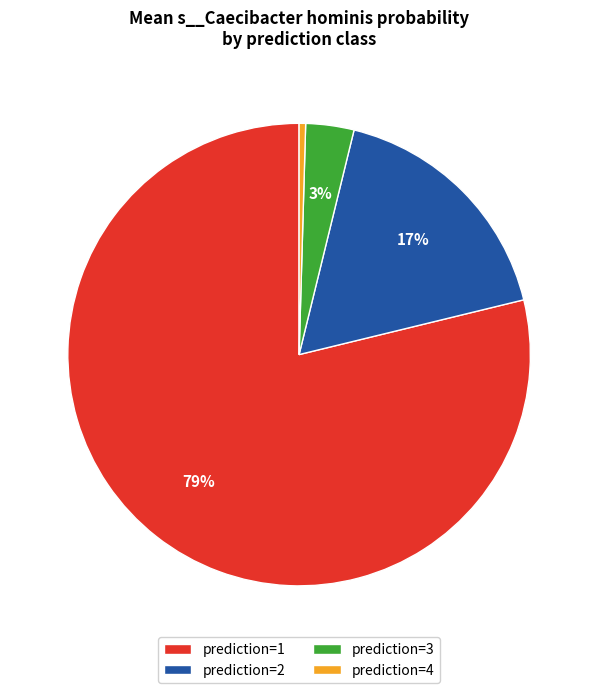

True or false: prediction=3 accounts for 3% of the total.

True